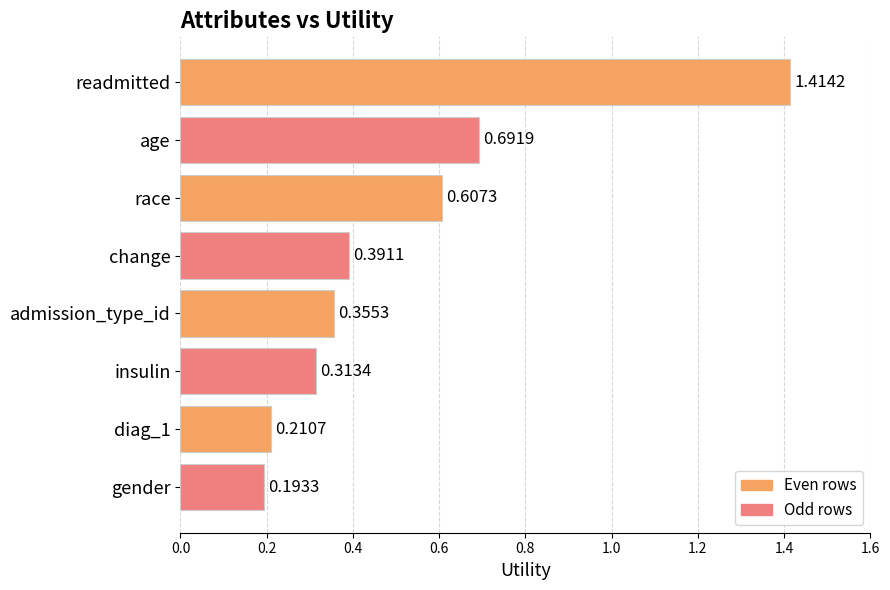

What is the label of the 7th bar from the bottom?

age